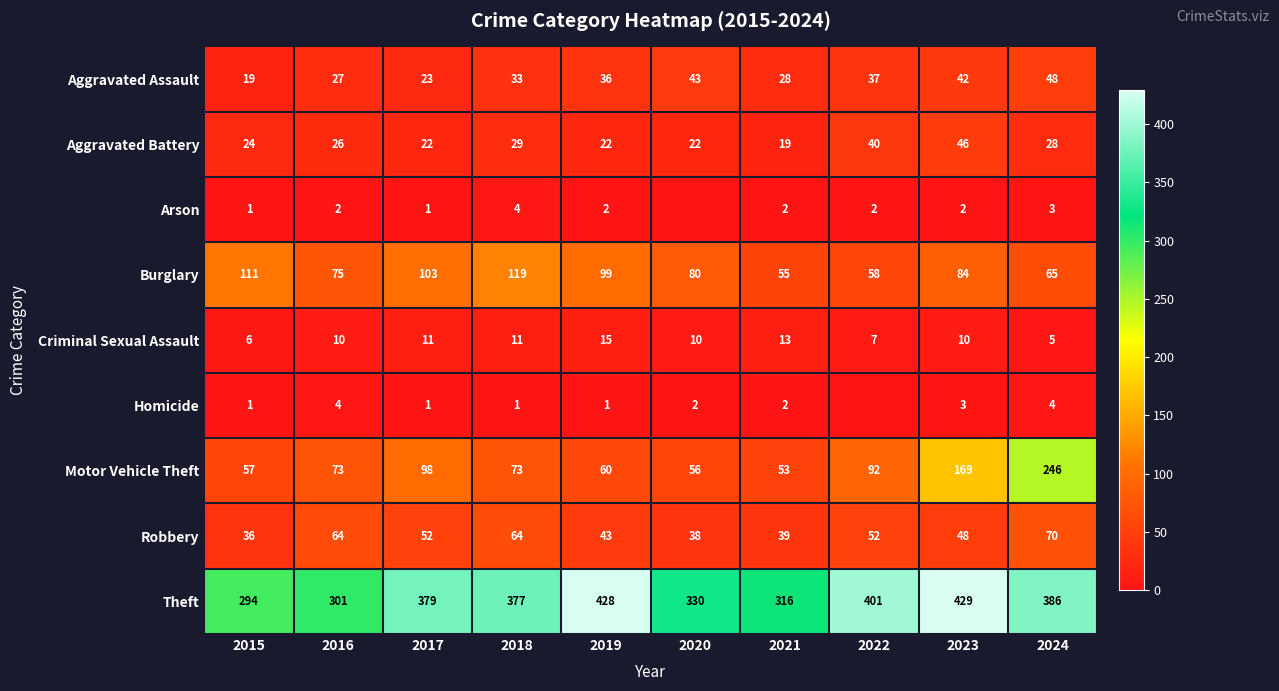

What is the difference between the Aggravated Assault values at 2020 and 2015?

24